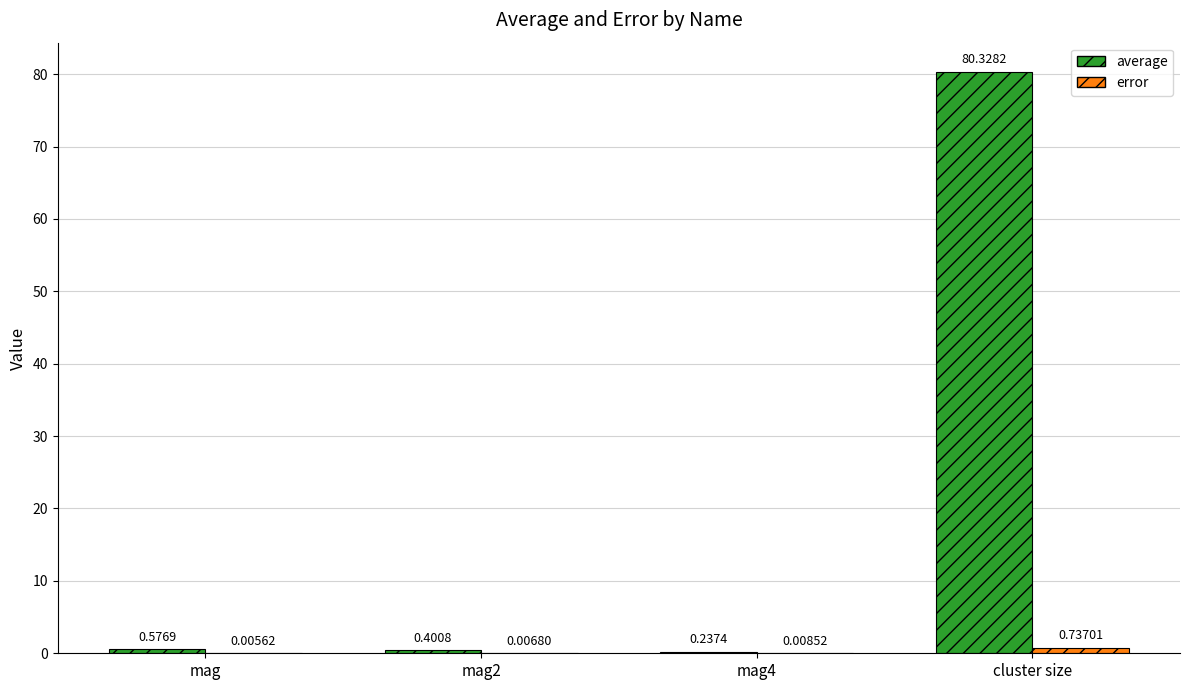

Count the number of data series in this chart.

2